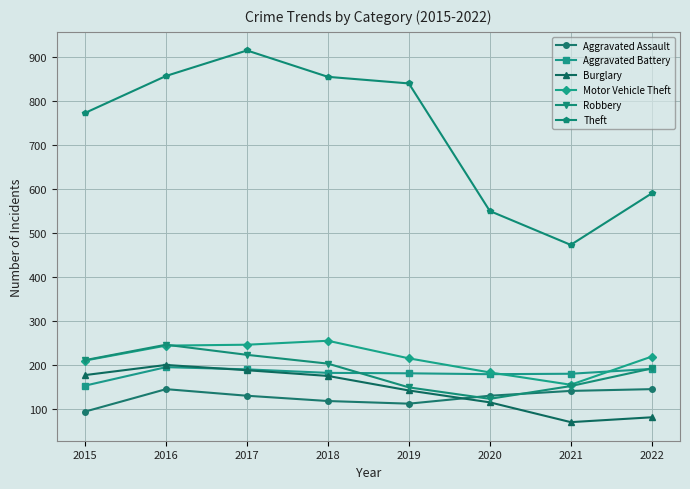

What are all the series names shown in the legend?

Aggravated Assault, Aggravated Battery, Burglary, Motor Vehicle Theft, Robbery, Theft